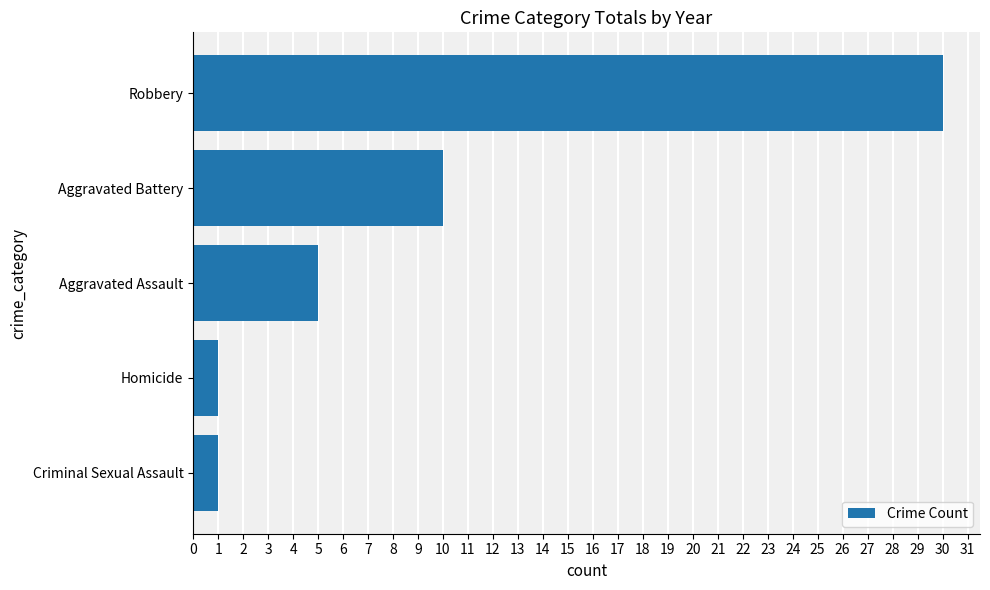

What is the change in value from Homicide to Robbery?

+29